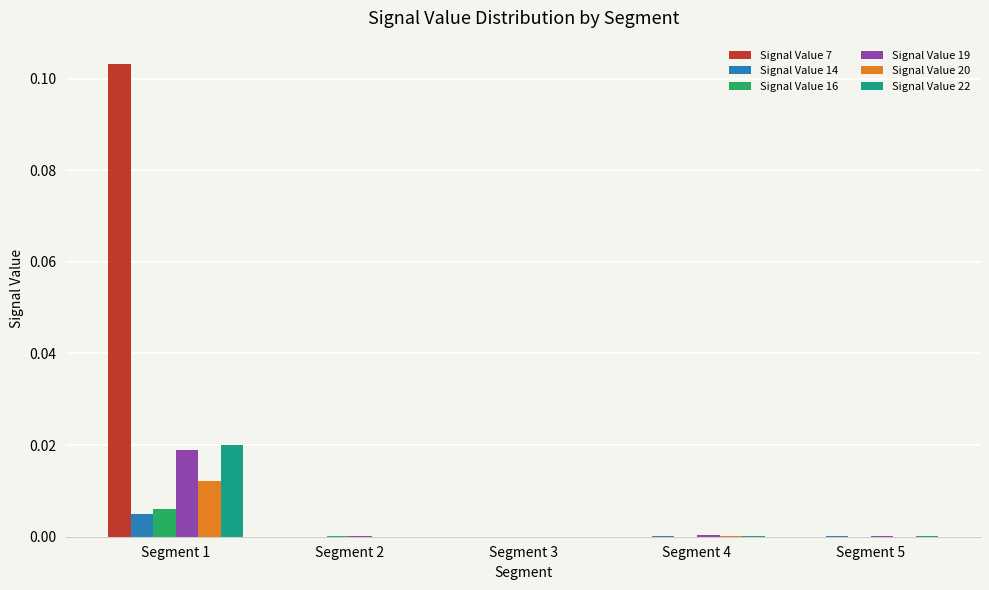

Is it true that Signal Value 14 equals 0.0 at Segment 4?

True